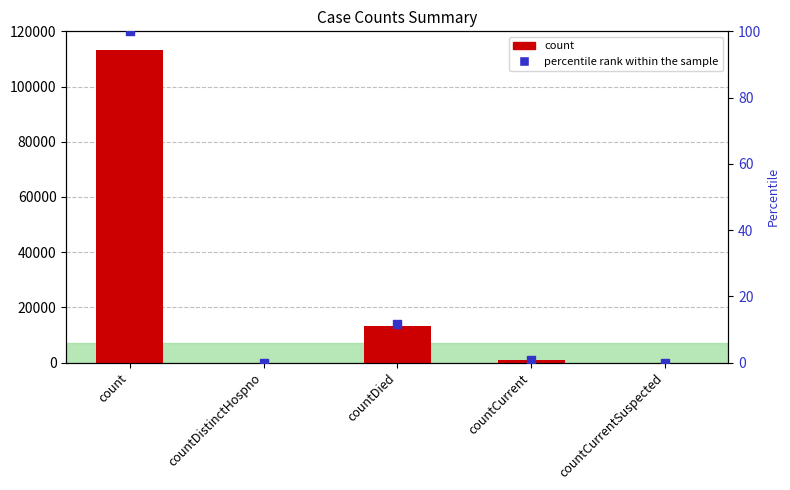

At how many categories does at least one series exceed 73859?

1